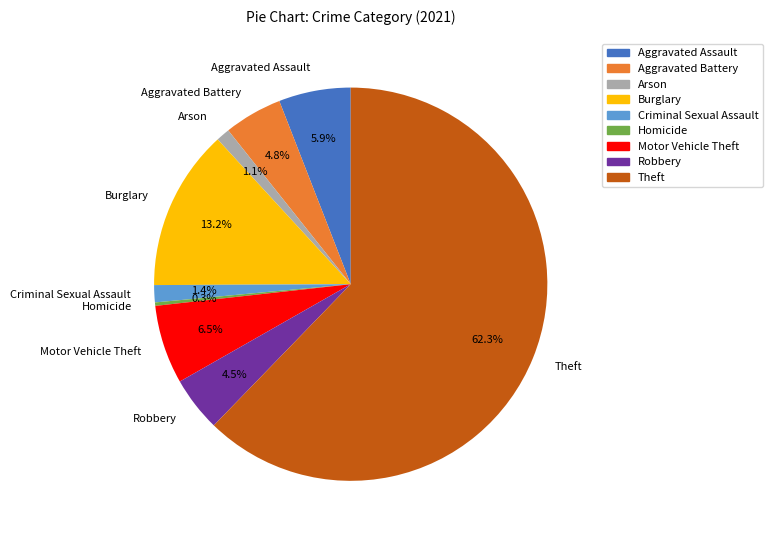

Count the number of slices in the pie.

9